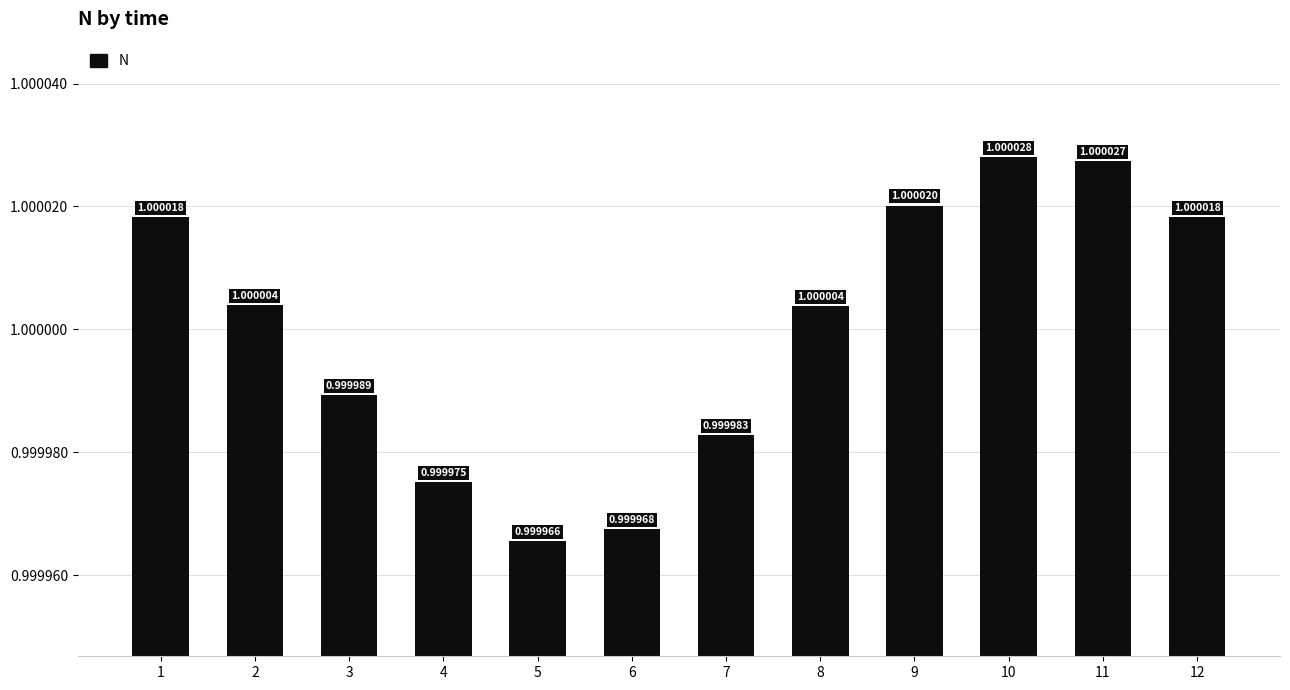

The chart shows a value of 0.5 at 2. True or false?

False